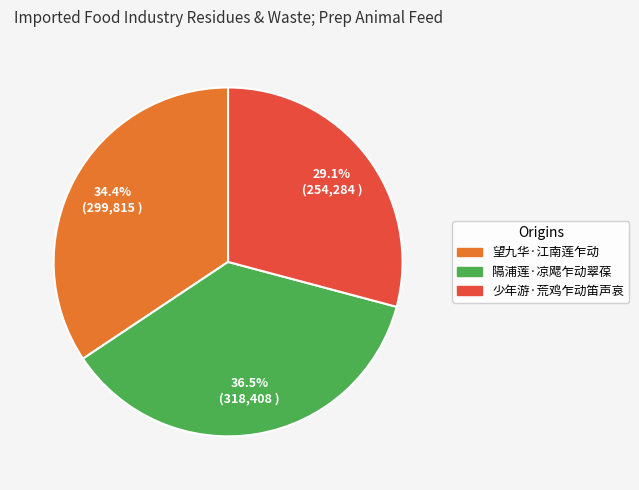

Do 隔浦莲·凉飔乍动翠葆 and 望九华·江南莲乍动 together represent more than half of the pie?

Yes